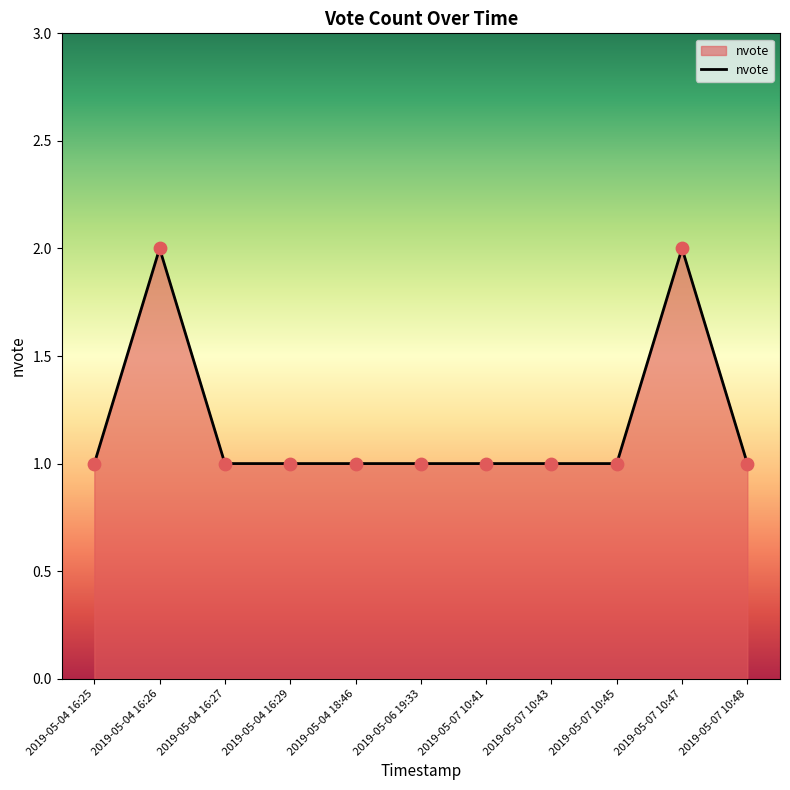

What is the change in value from 2019-05-06 19:33 to 2019-05-07 10:47?

+1